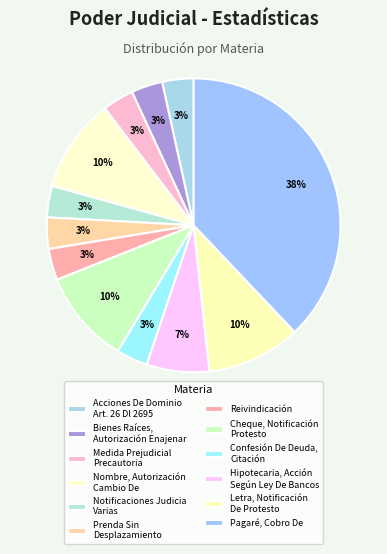

Does any single category account for the majority?

No